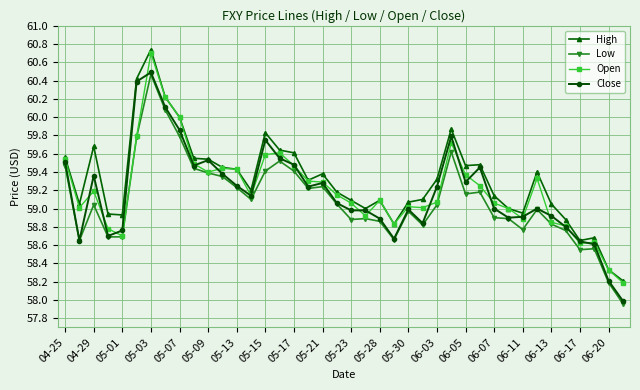

What is the minimum value for High?

58.2